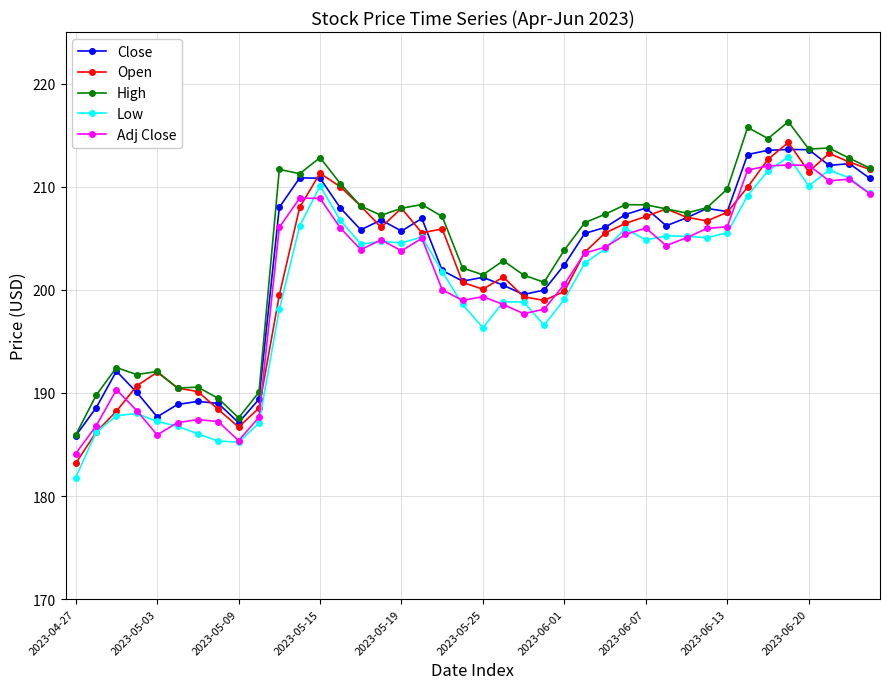

Count the number of categories in the chart.

40